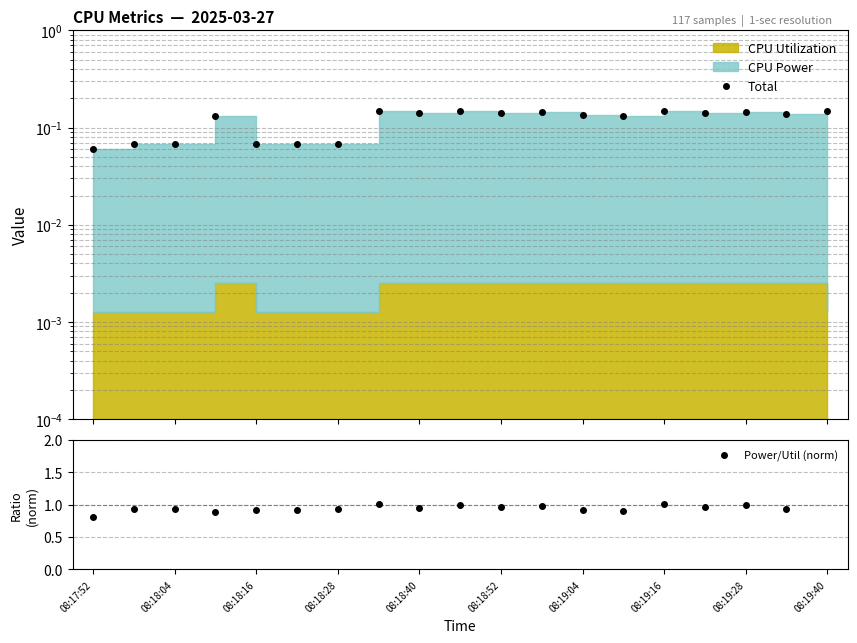

True or false: Power/Util (norm) and Total intersect in this chart.

False